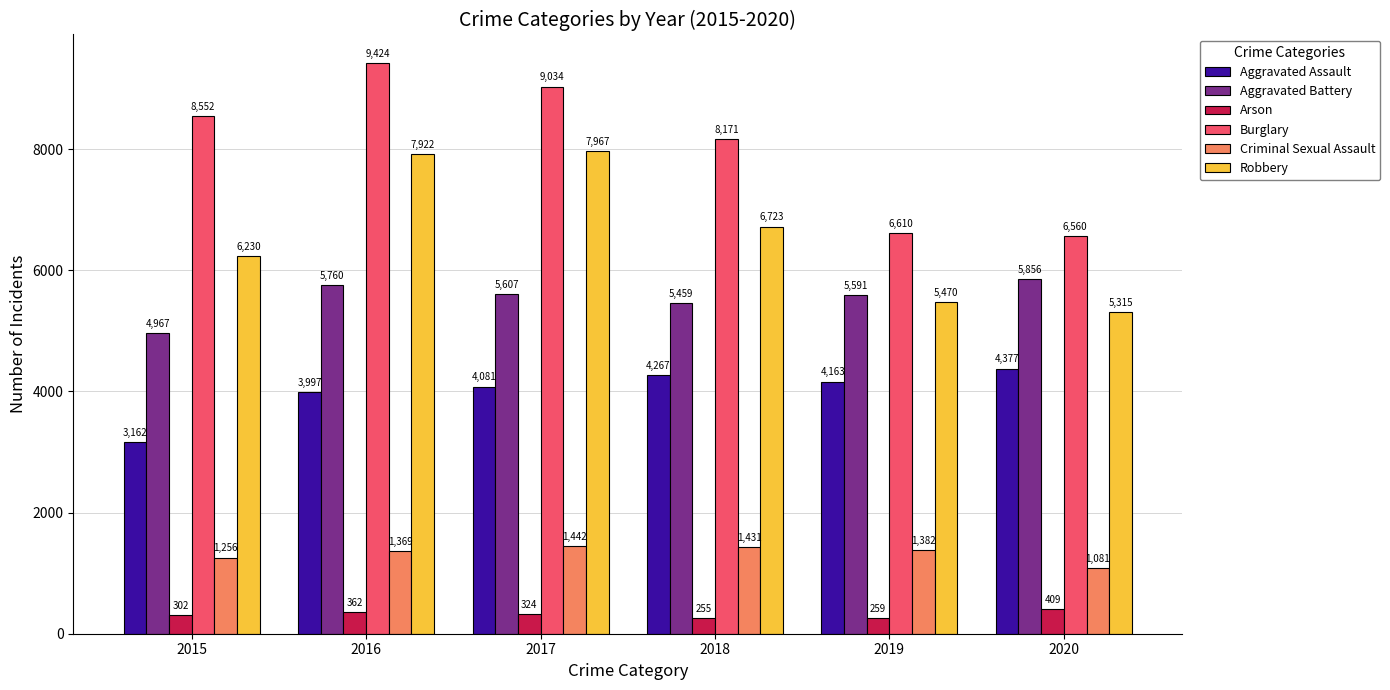

Are the bars horizontal?

No